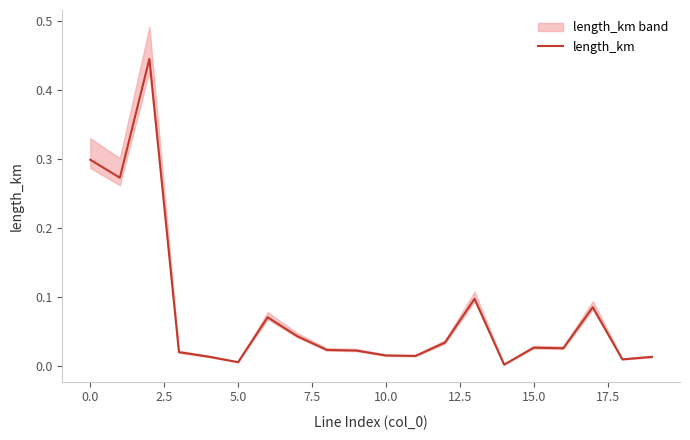

What is the label of the 4th point from the right?

16